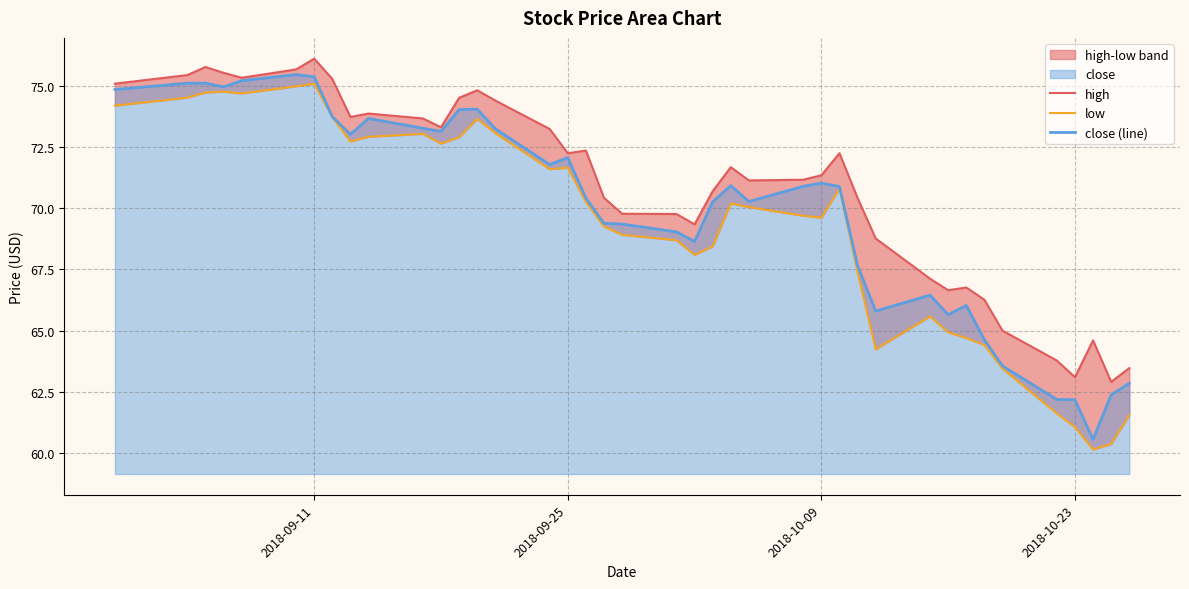

What is the highest value of the close (line) series?

75.4